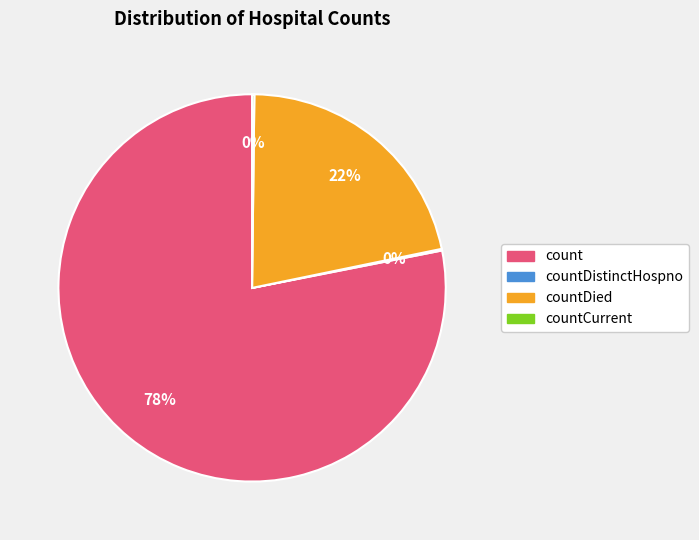

Is there a majority slice in this chart?

Yes